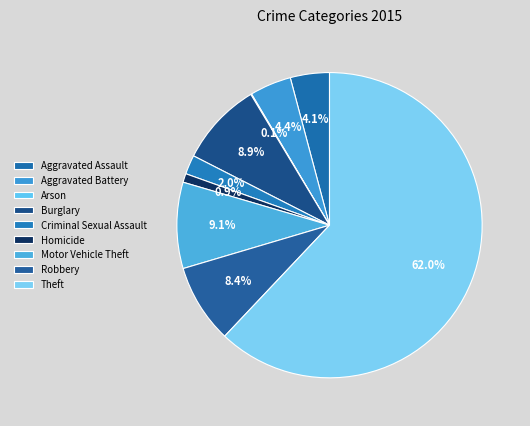

What is the majority slice?

Theft